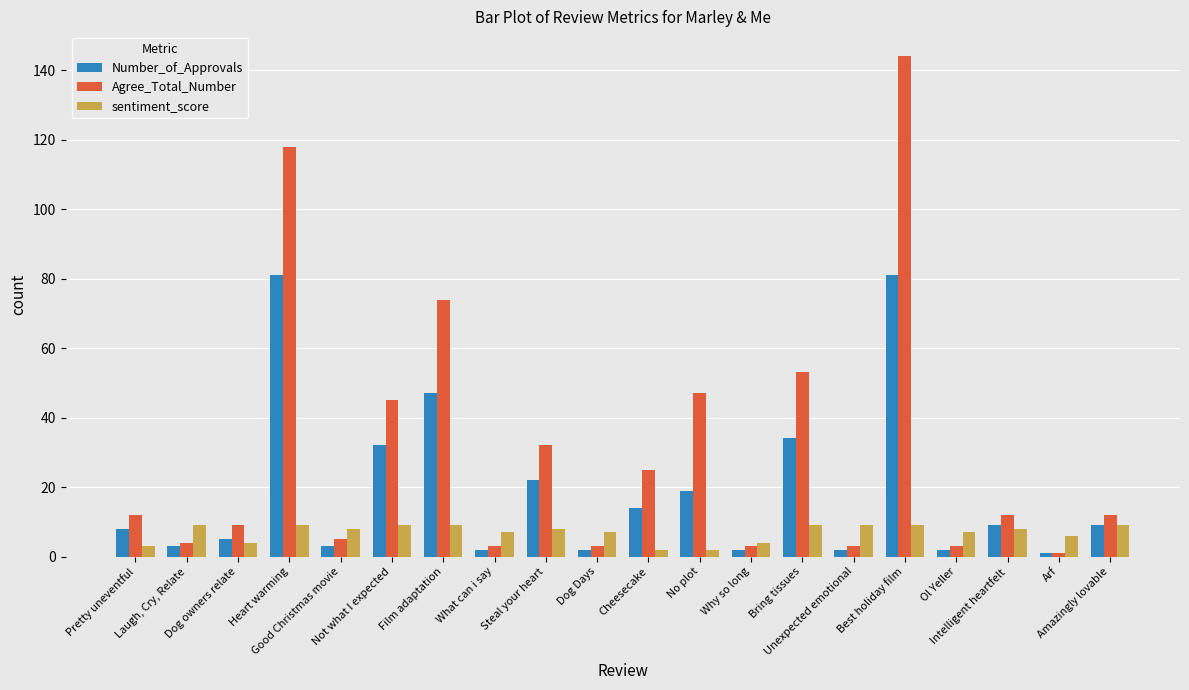

How many bars are there in each group?

3